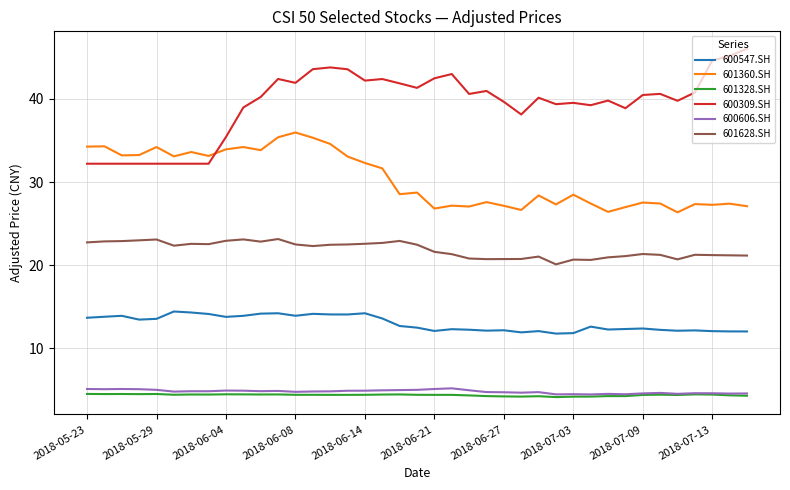

True or false: 600547.SH and 601628.SH cross at least once.

False